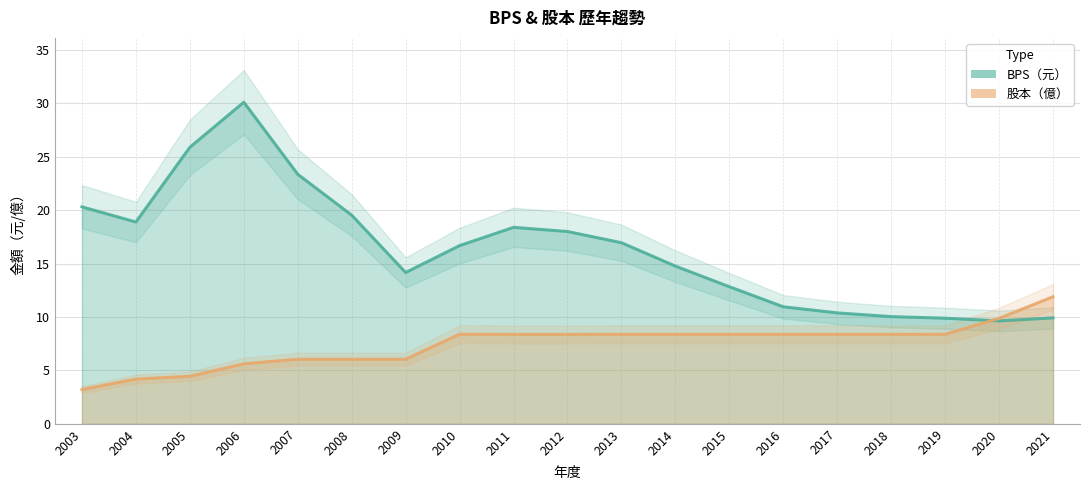

Which series ends up on top after the final intersection of 股本 and BPS?

股本